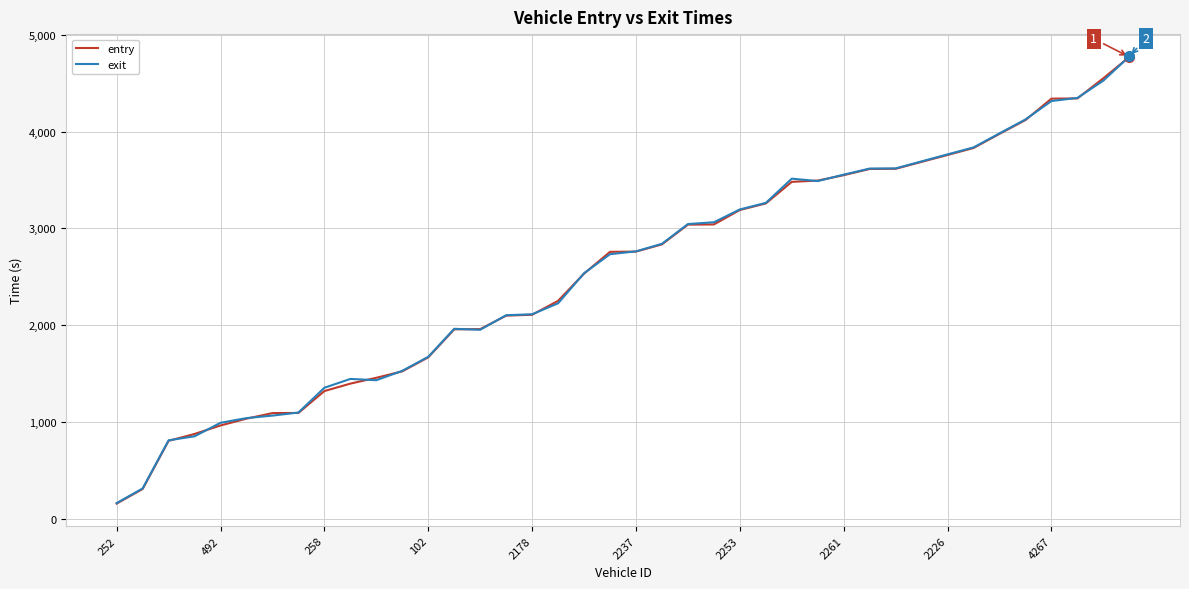

What is the minimum value for entry?

159.2